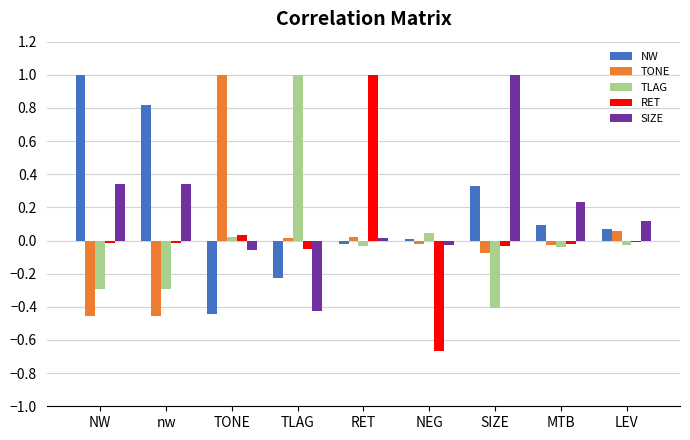

How many distinct data groups are displayed?

5